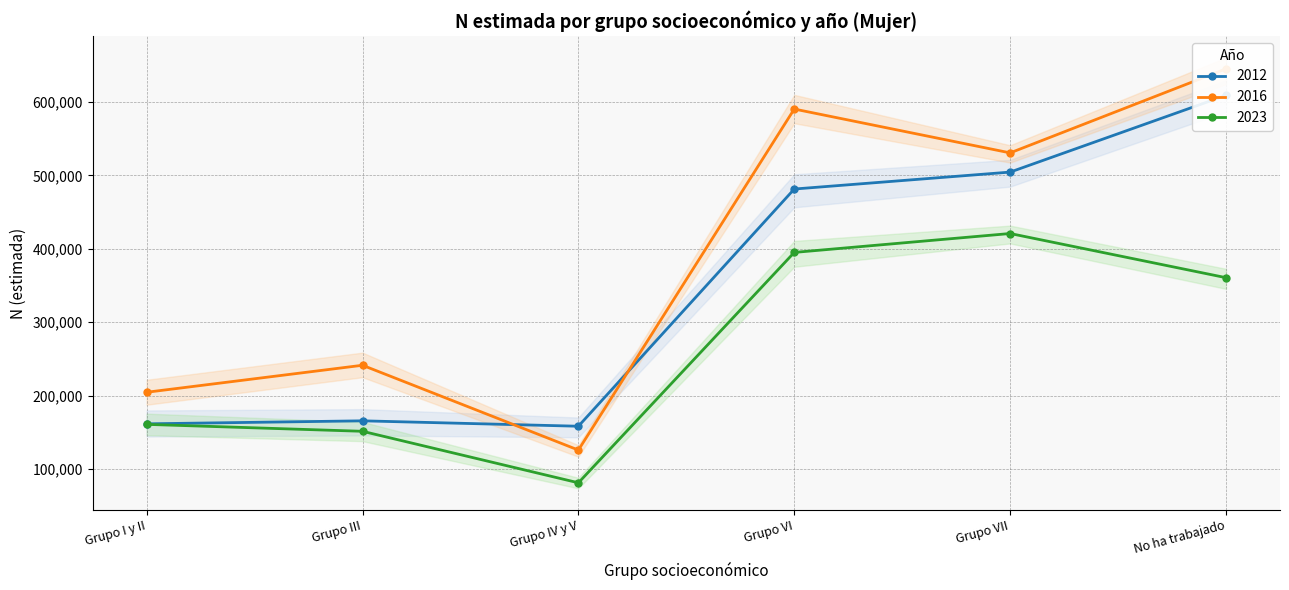

How many values in the 2012 series exceed 481528?

2